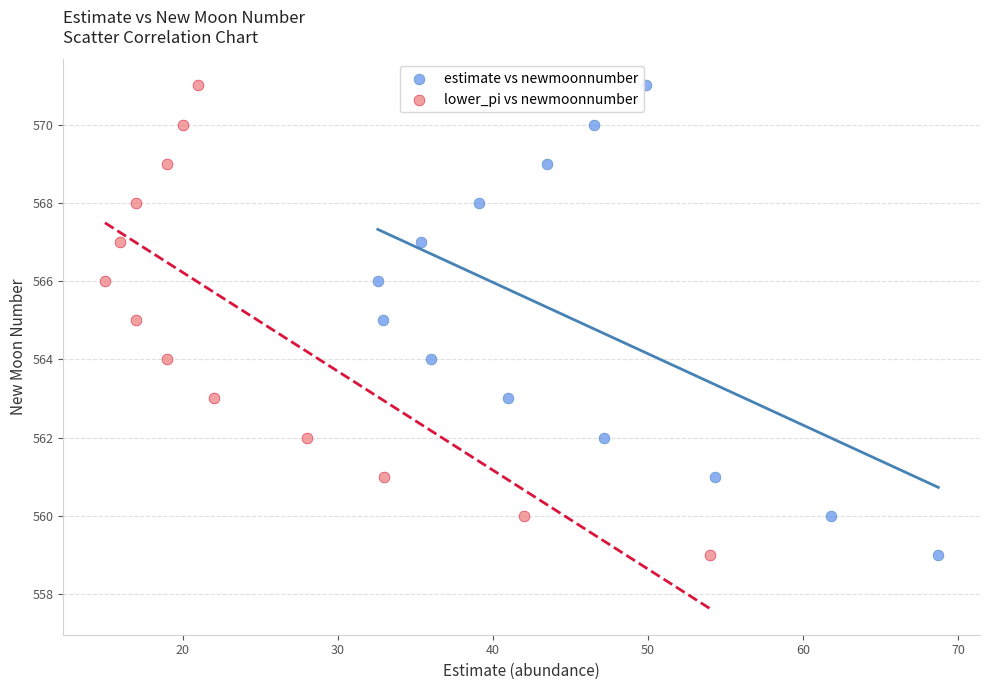

What are all the series names shown in the legend?

estimate vs newmoonnumber, lower_pi vs newmoonnumber